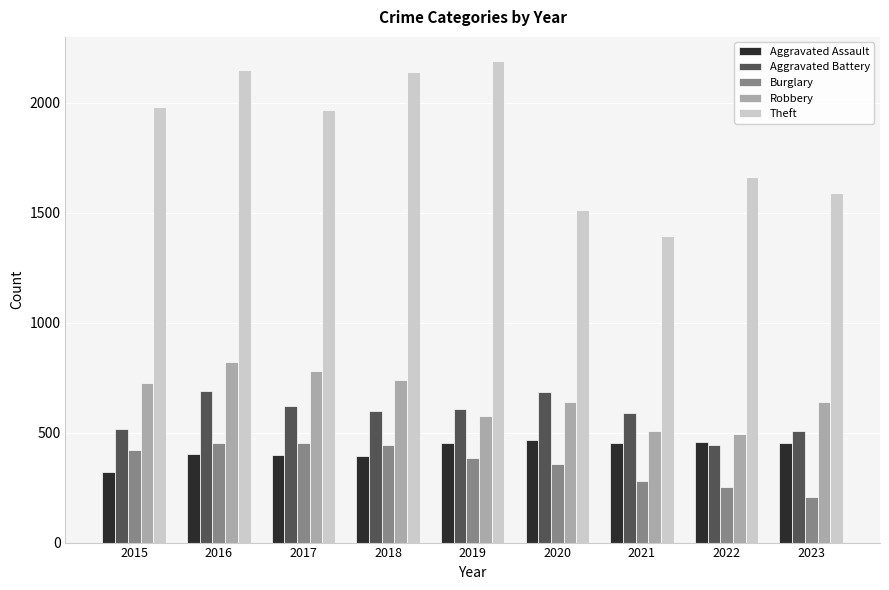

Which series has the largest total across all categories?

Theft